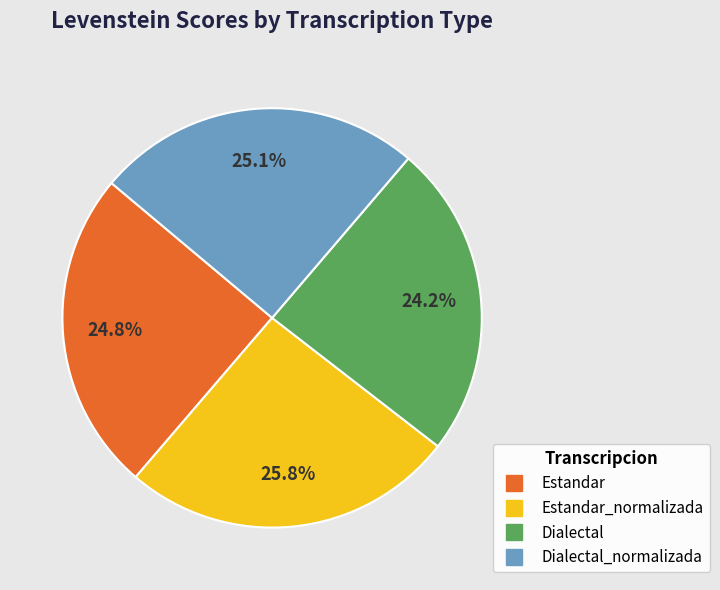

Is there any slice that represents more than half of the pie?

No